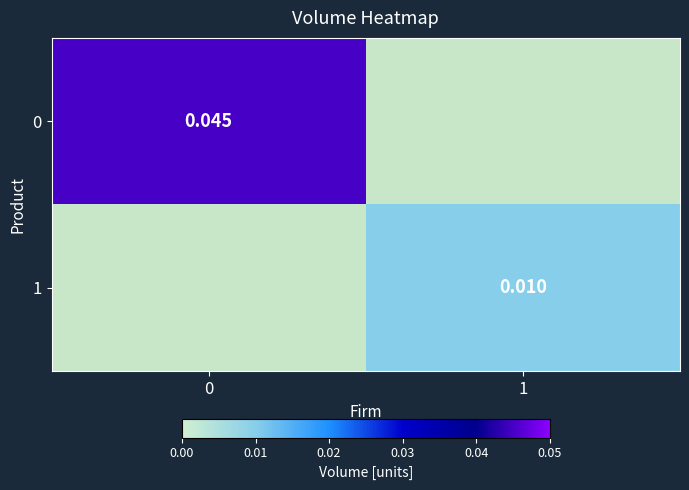

At which category does the chart reach its minimum across all series?

1